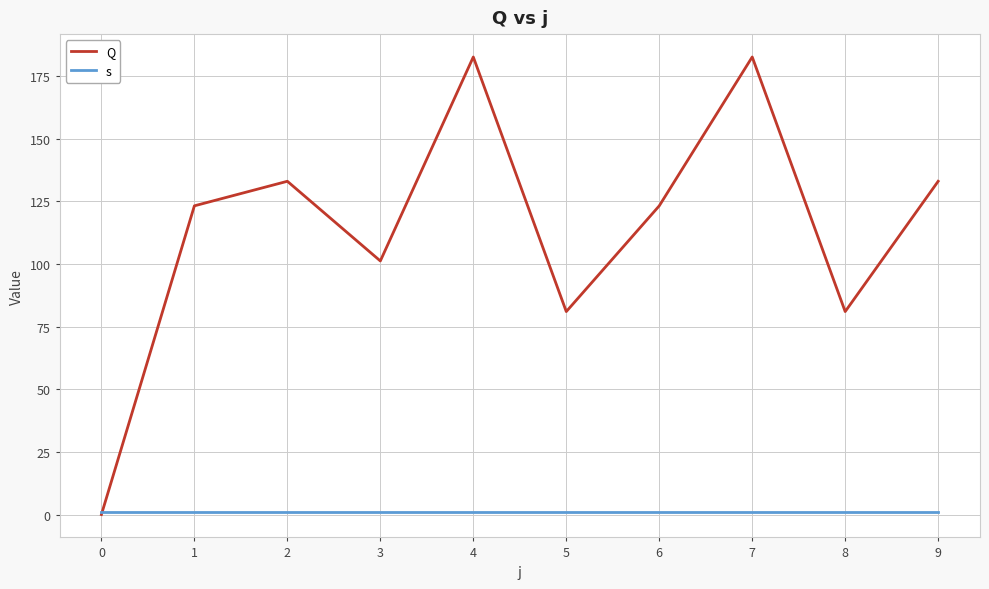

List the series in order of their overall mean, highest first.

Q, s